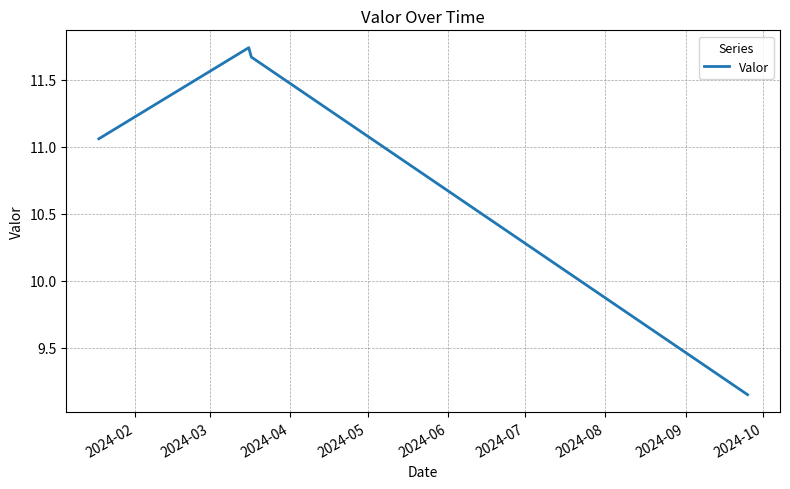

What is the sum of all values?

43.6